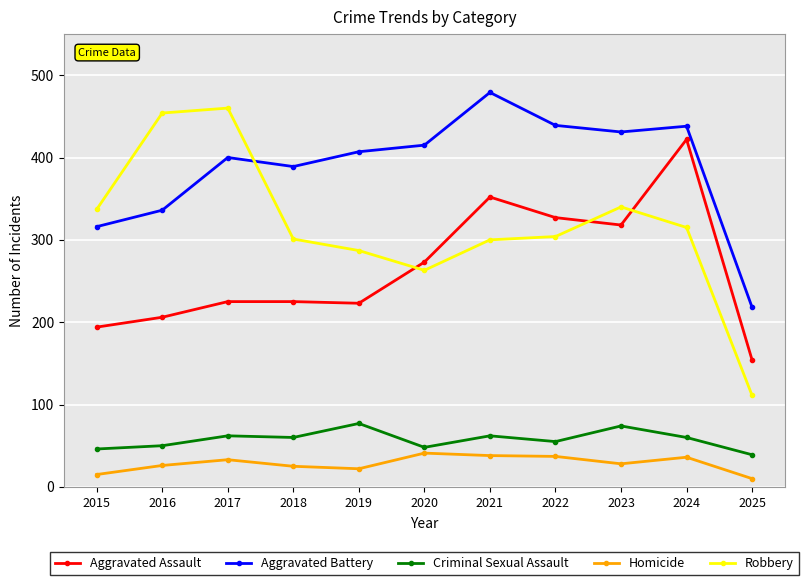

Does the chart display data point markers on the line(s)?

Yes